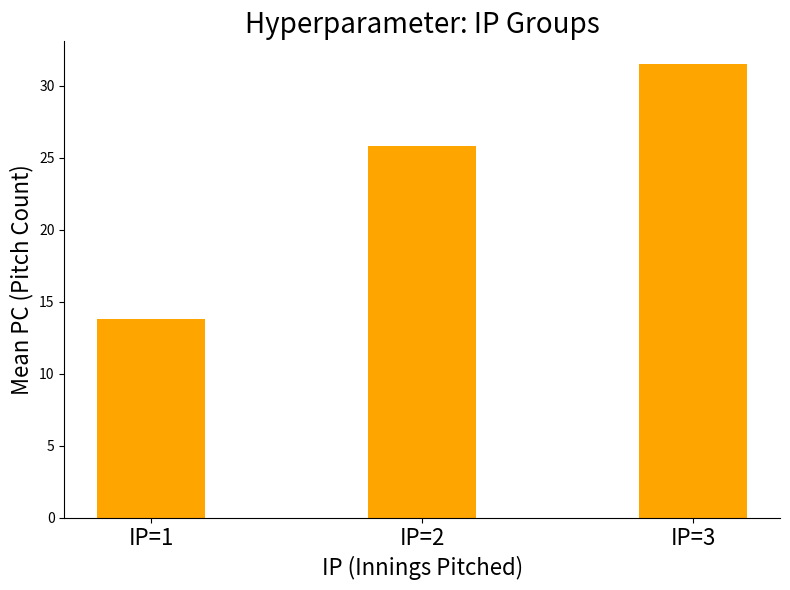

How many bars are there in total?

3